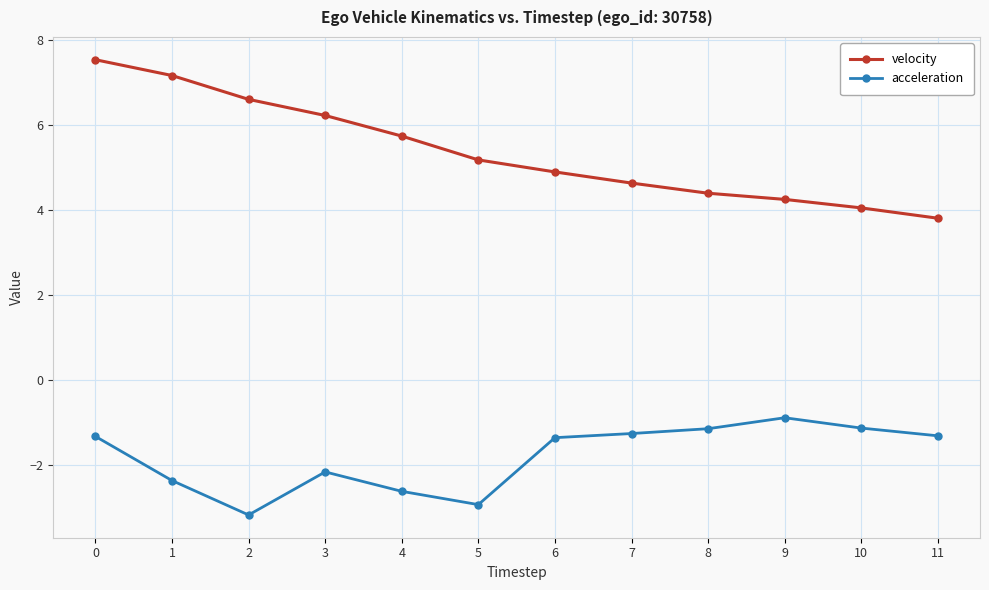

At how many categories does at least one series exceed 0?

12